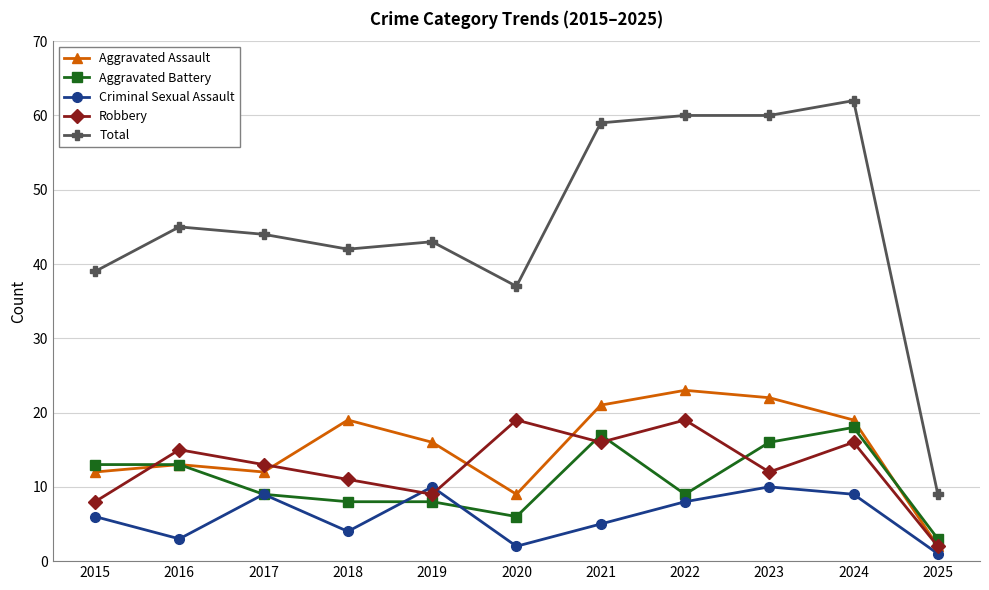

How many data points in Aggravated Assault are less than 16?

5